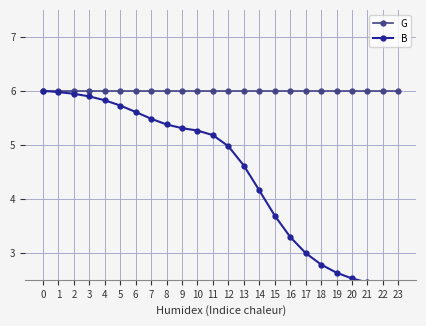

How many data points in B are less than 5?

12